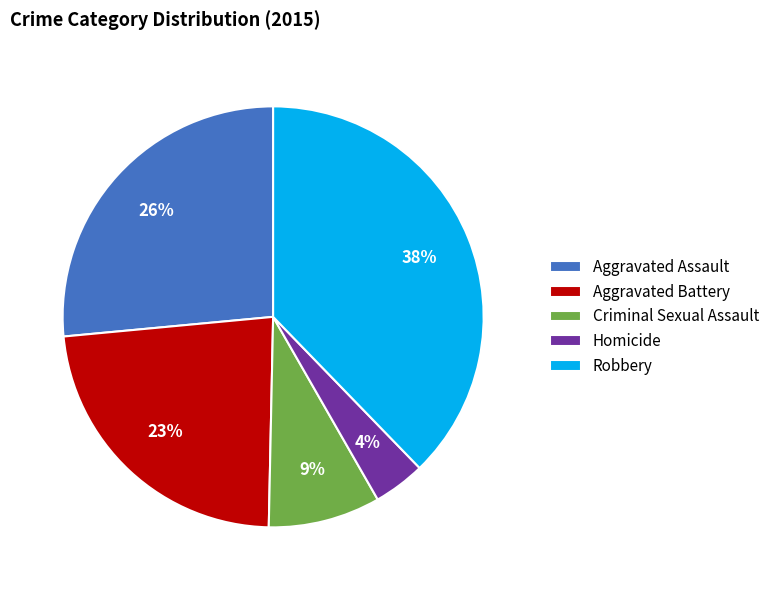

Count the number of slices in the pie.

5